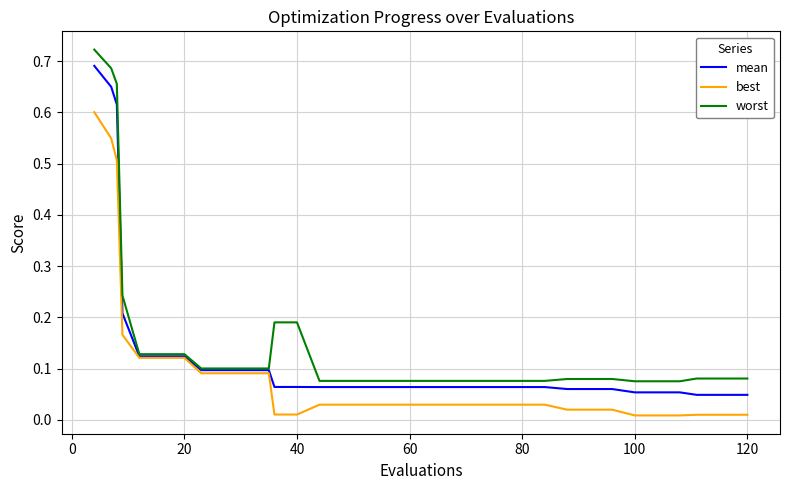

List the series in order of their peak value, lowest first.

best, mean, worst